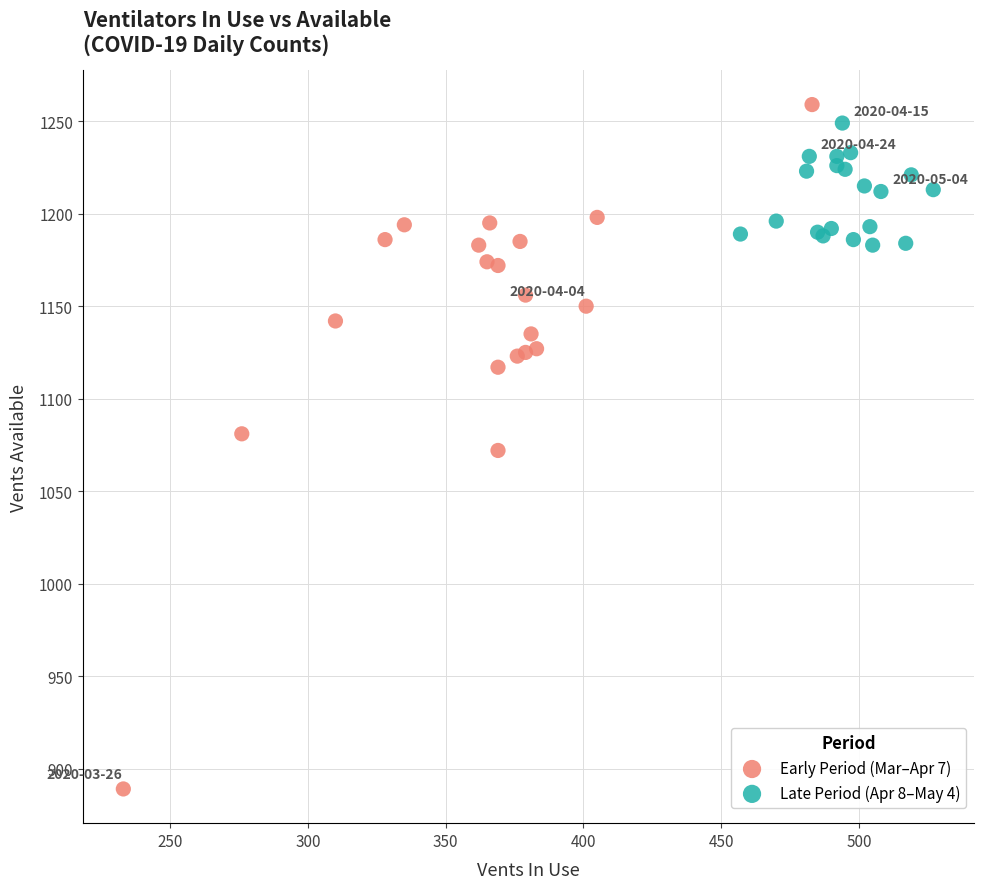

Which series has the largest Y range (max minus min)?

Early Period (Mar–Apr 7)